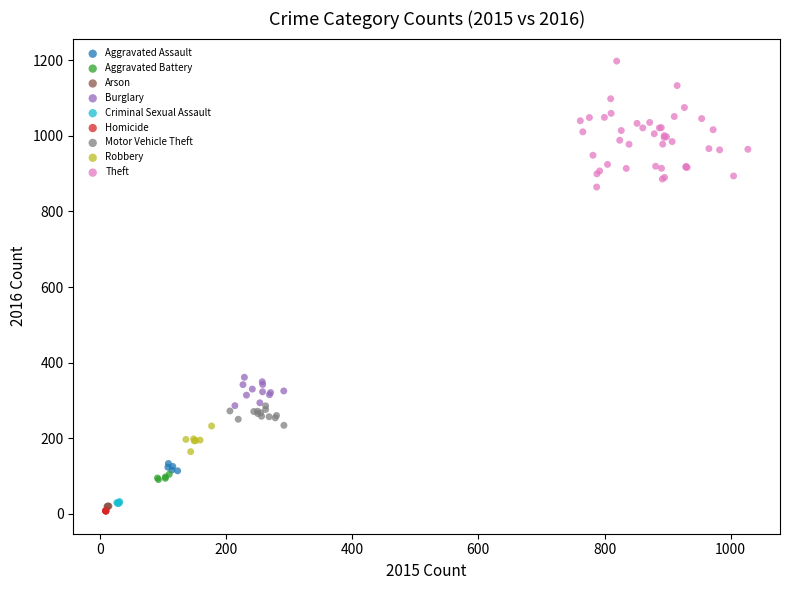

Which series reaches the maximum Y coordinate?

Theft